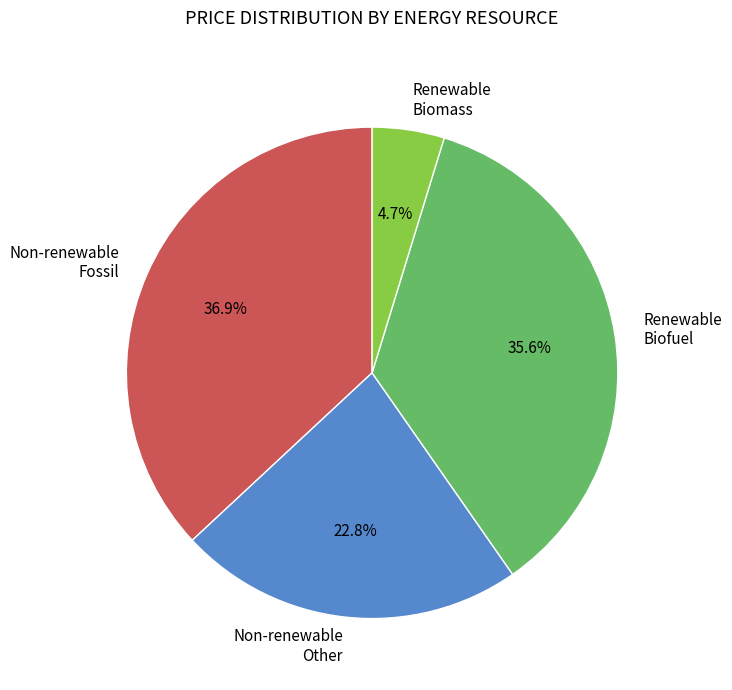

What is the smallest slice in the pie chart?

Renewable Biomass